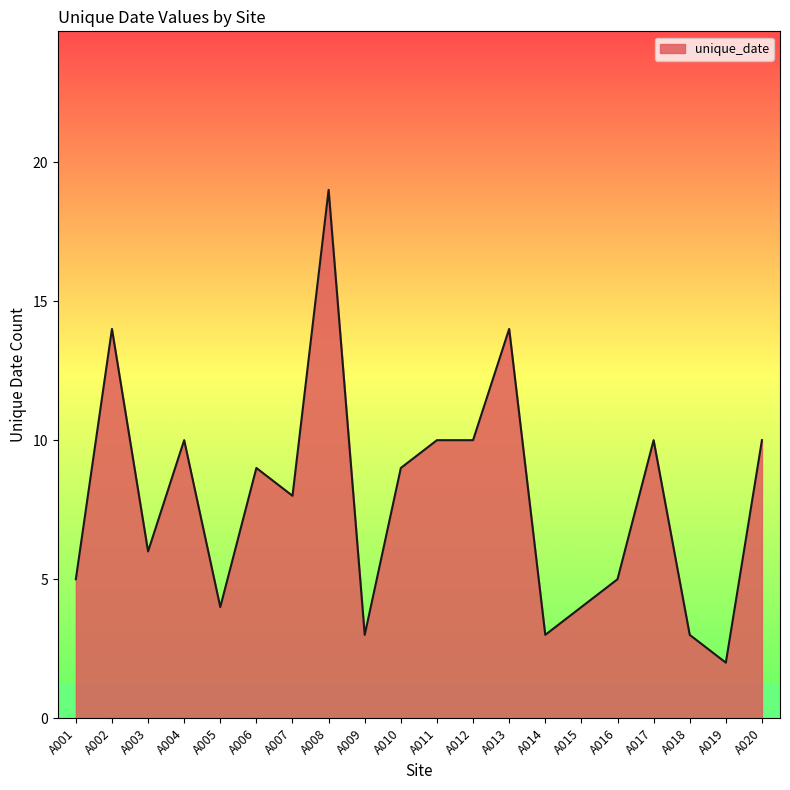

Reading left to right, what are all the values shown in this chart?

5	14	6	10	4	9	8	19	3	9	10	10	14	3	4	5	10	3	2	10